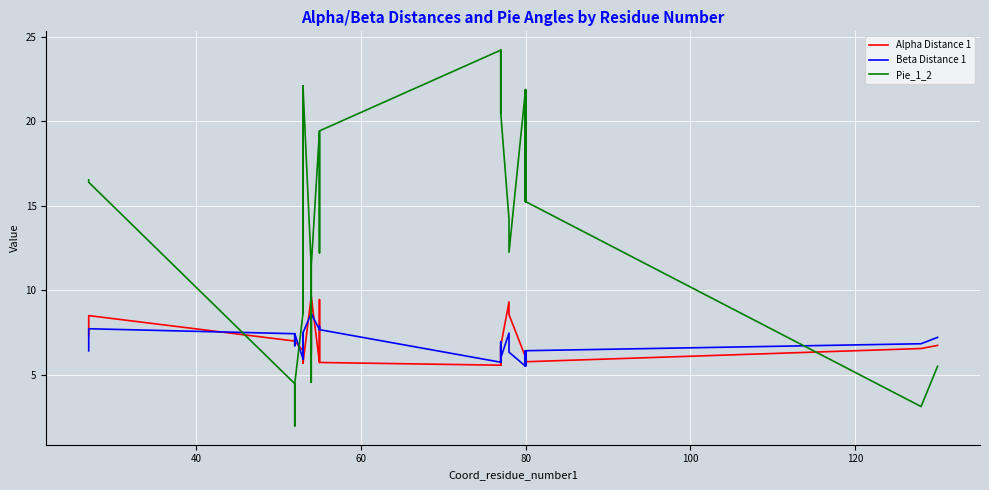

What is the highest value of the Alpha Distance 1 series?

9.6